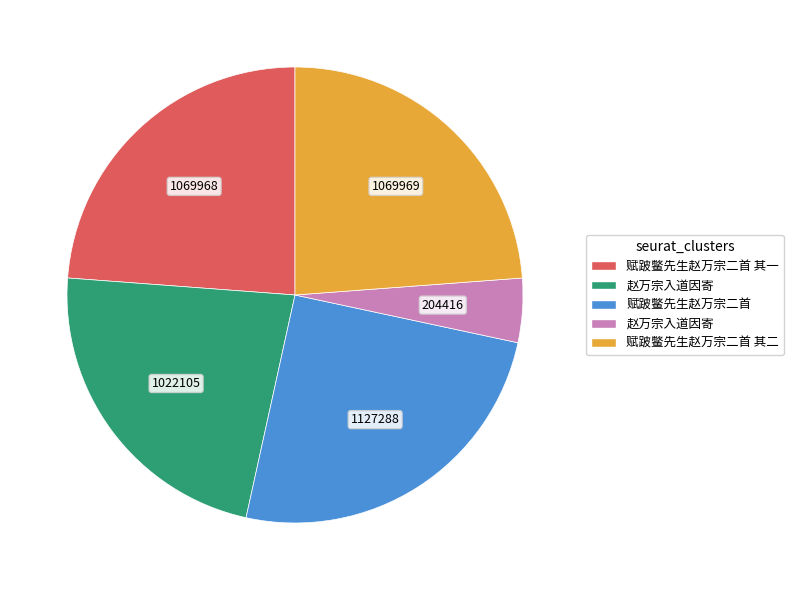

Does any single category account for the majority?

No